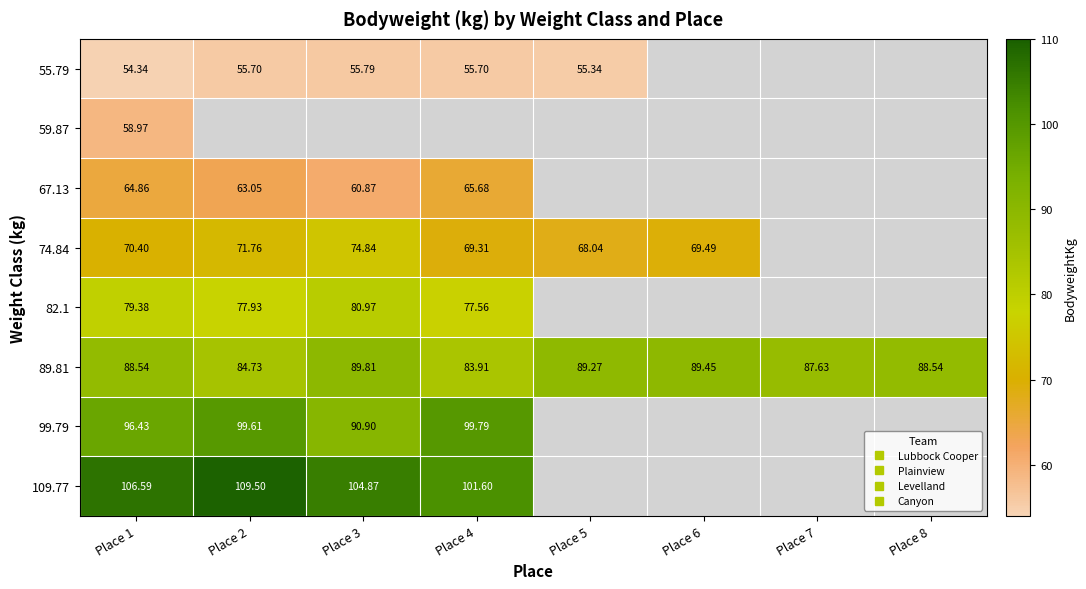

Rank the series by their average value, from lowest to highest.

55.79, 59.87, 67.13, 74.84, 82.1, 89.81, 99.79, 109.77